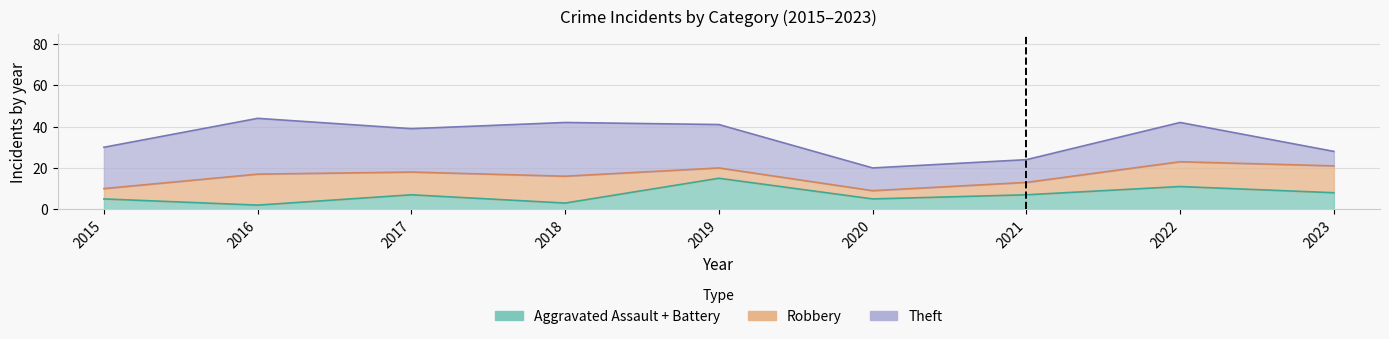

Which label corresponds to the largest value in the chart?

2016